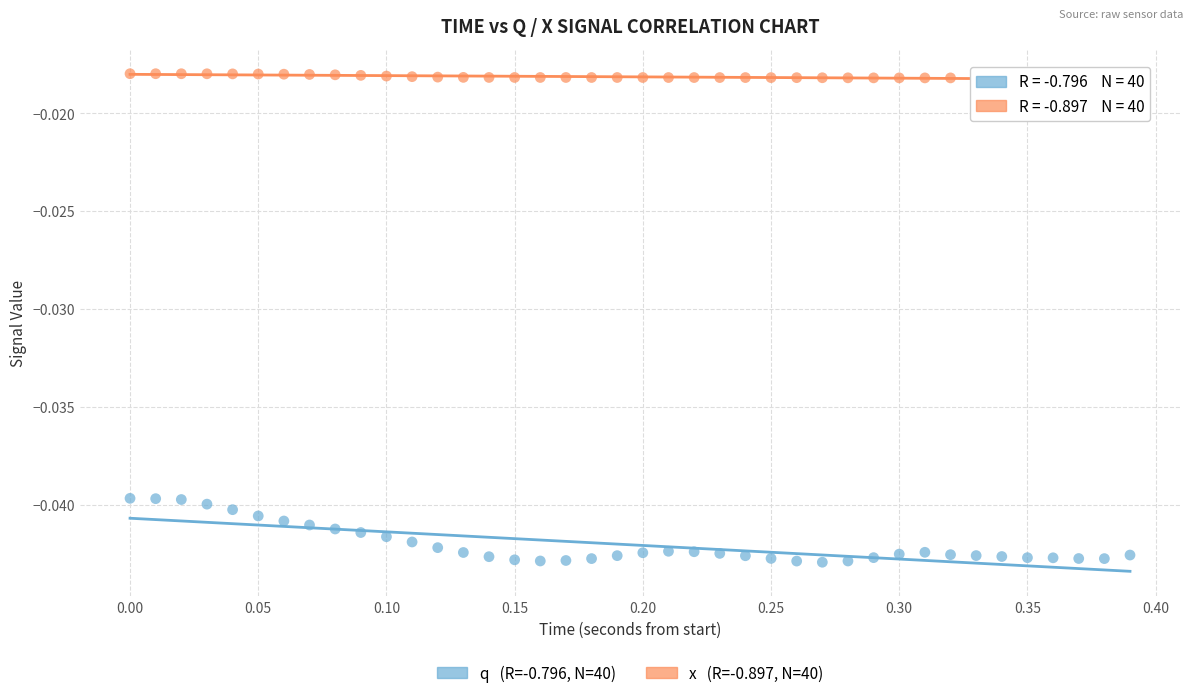

Across all data points, what is the range of X values (max minus min)?

0.4